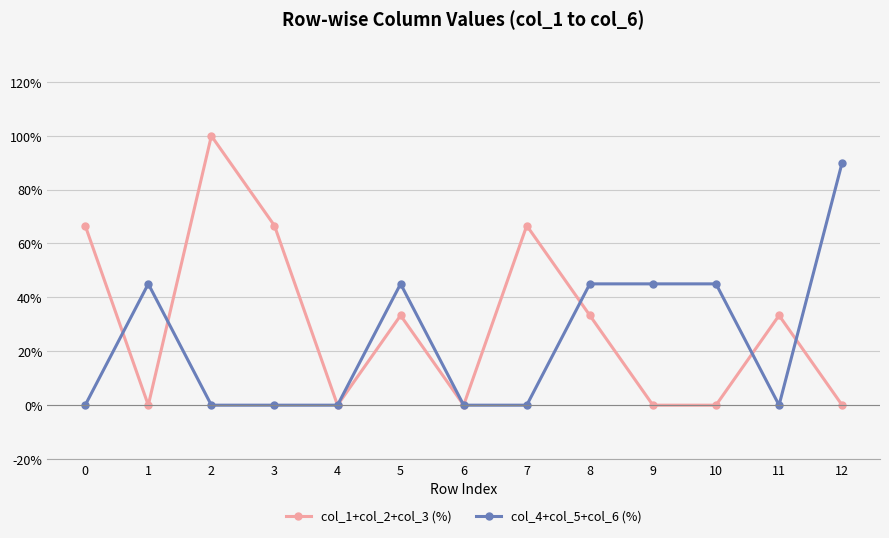

How many categories are shown in the chart?

13